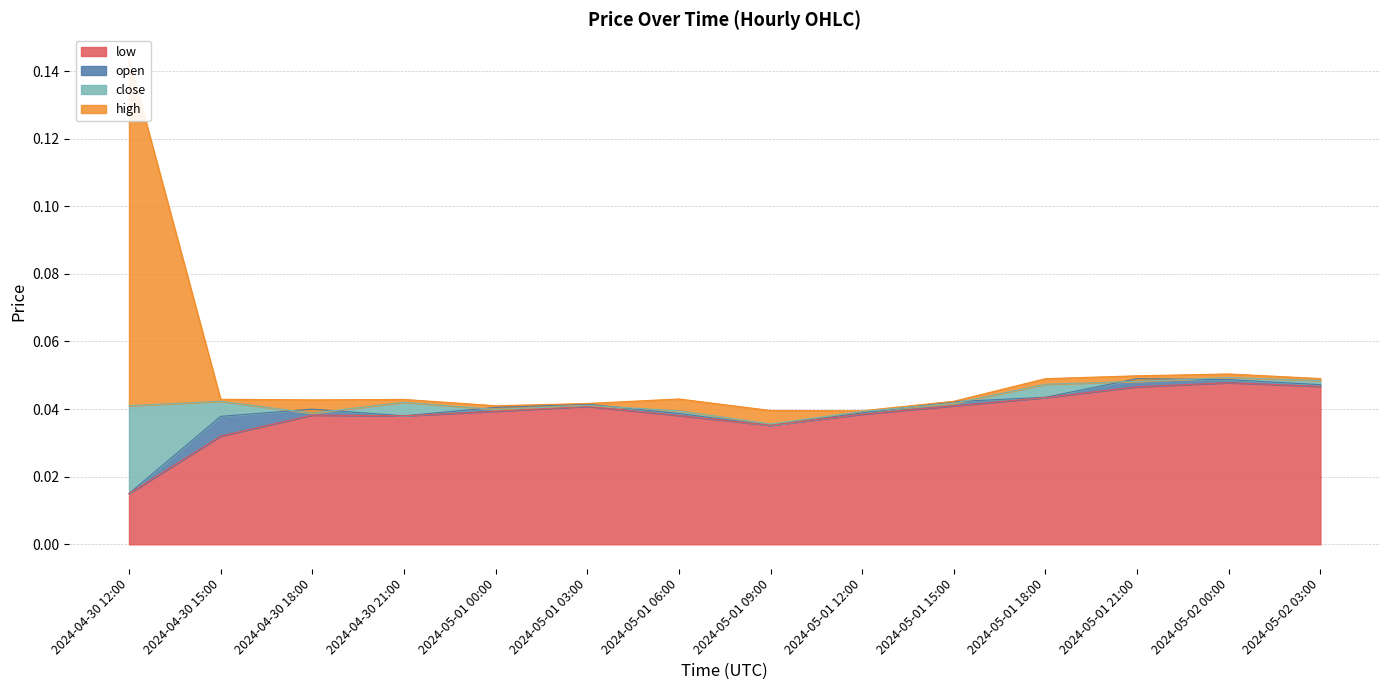

True or false: high and open intersect in this chart.

False